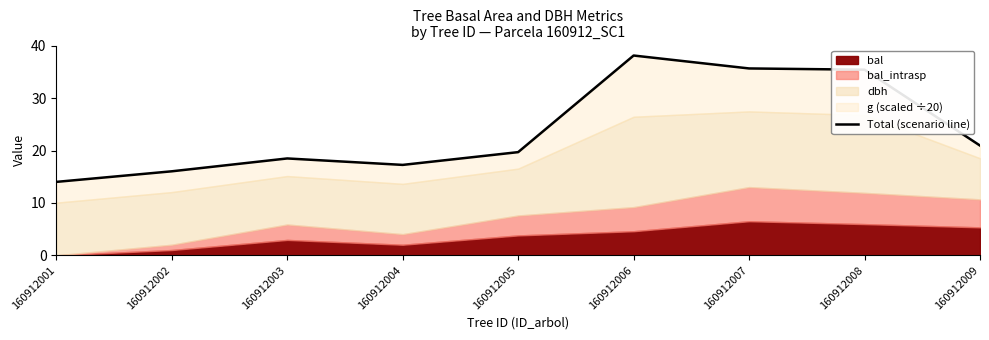

What is the value of the 6th point from the left?

38.1